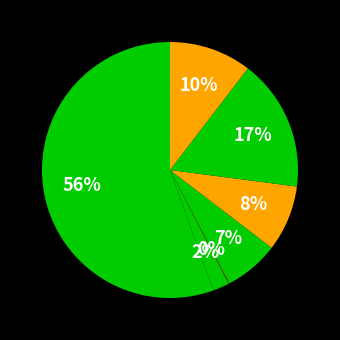

Does any single category account for the majority?

Yes